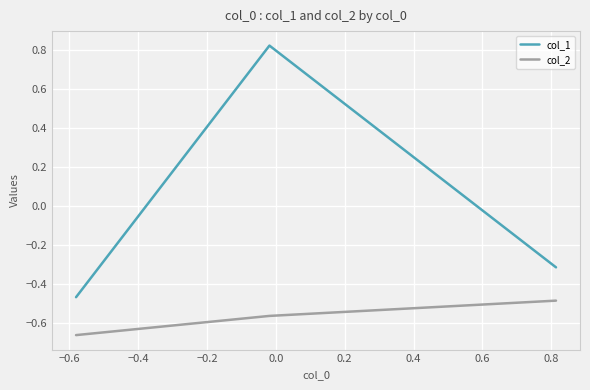

Rank the series by their maximum value, from lowest to highest.

col_2, col_1